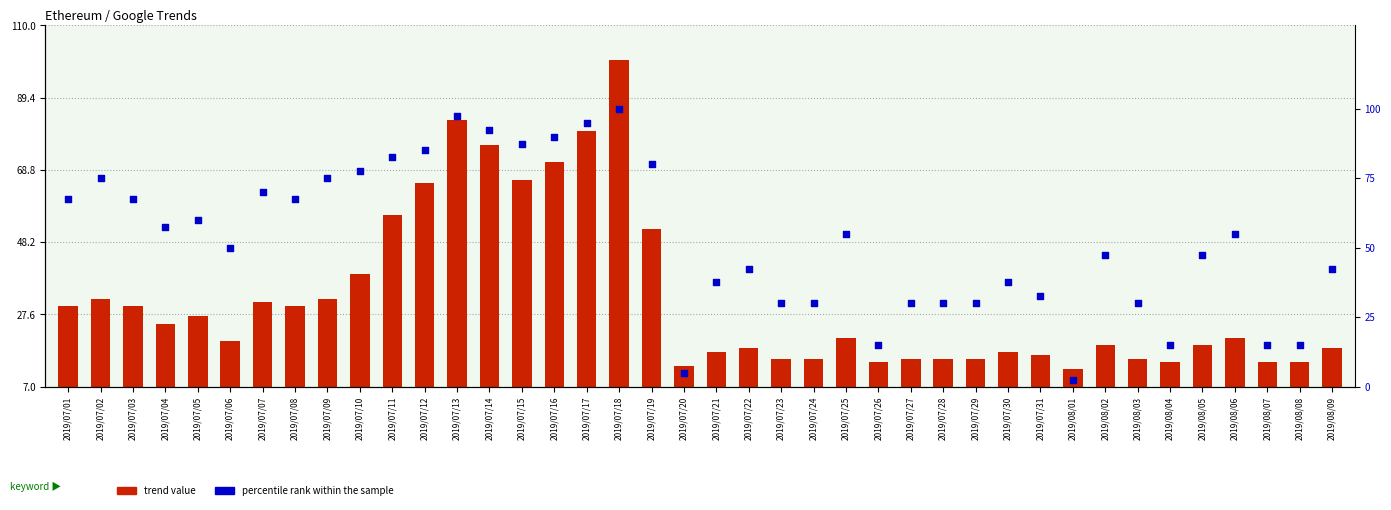

Which series has the largest Y range (max minus min)?

percentile rank within the sample